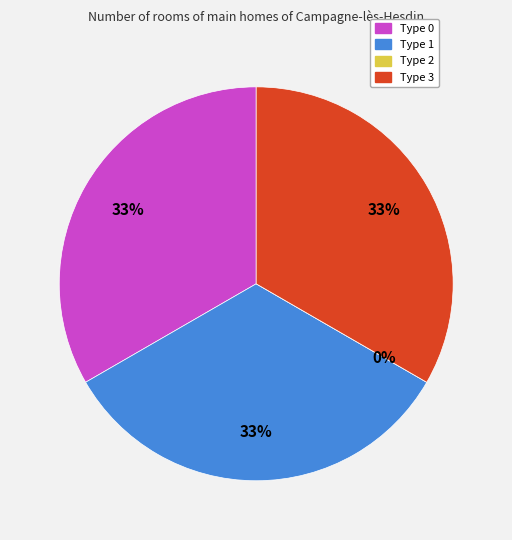

Between Type 2 and Type 0, which is larger?

Type 0